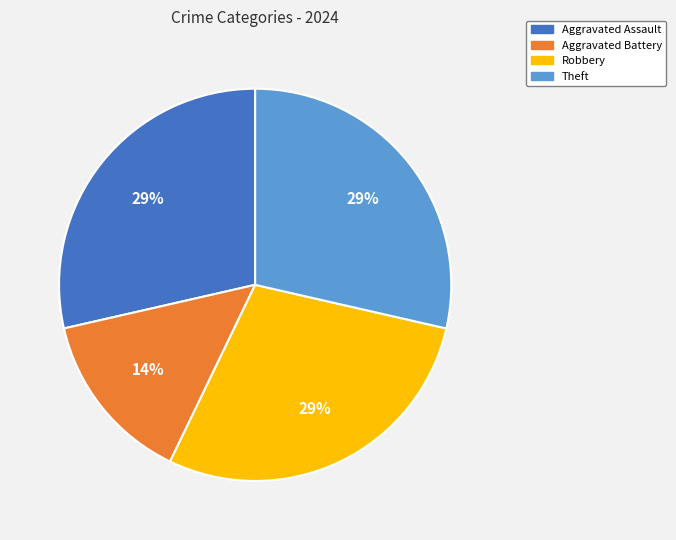

Which has a higher value, Aggravated Battery or Robbery?

Robbery